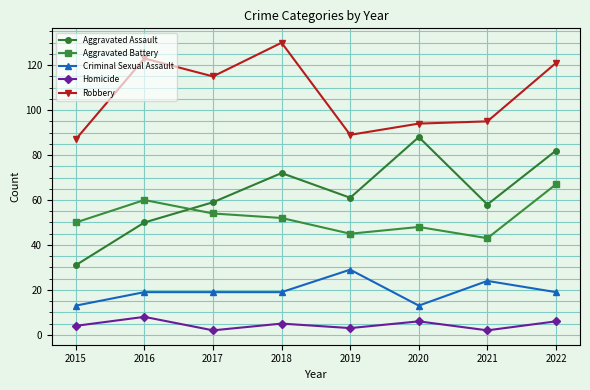

Which series has the widest spread of values?

Aggravated Assault